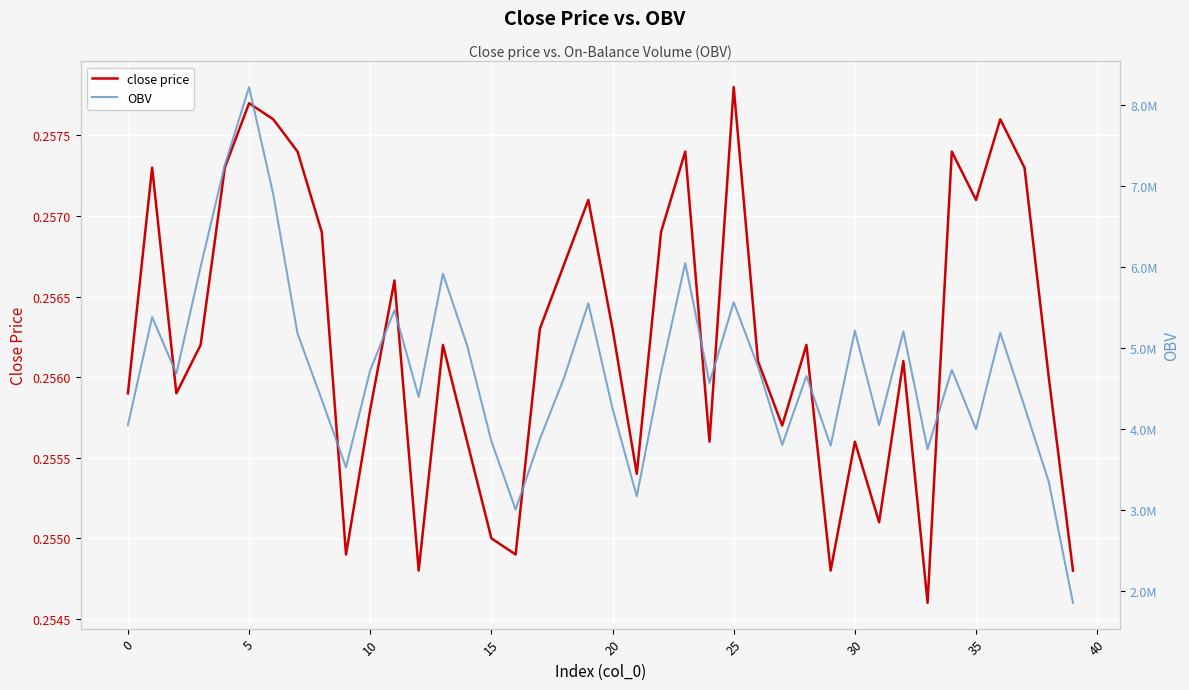

List the series in order of their overall mean, lowest first.

close price, OBV